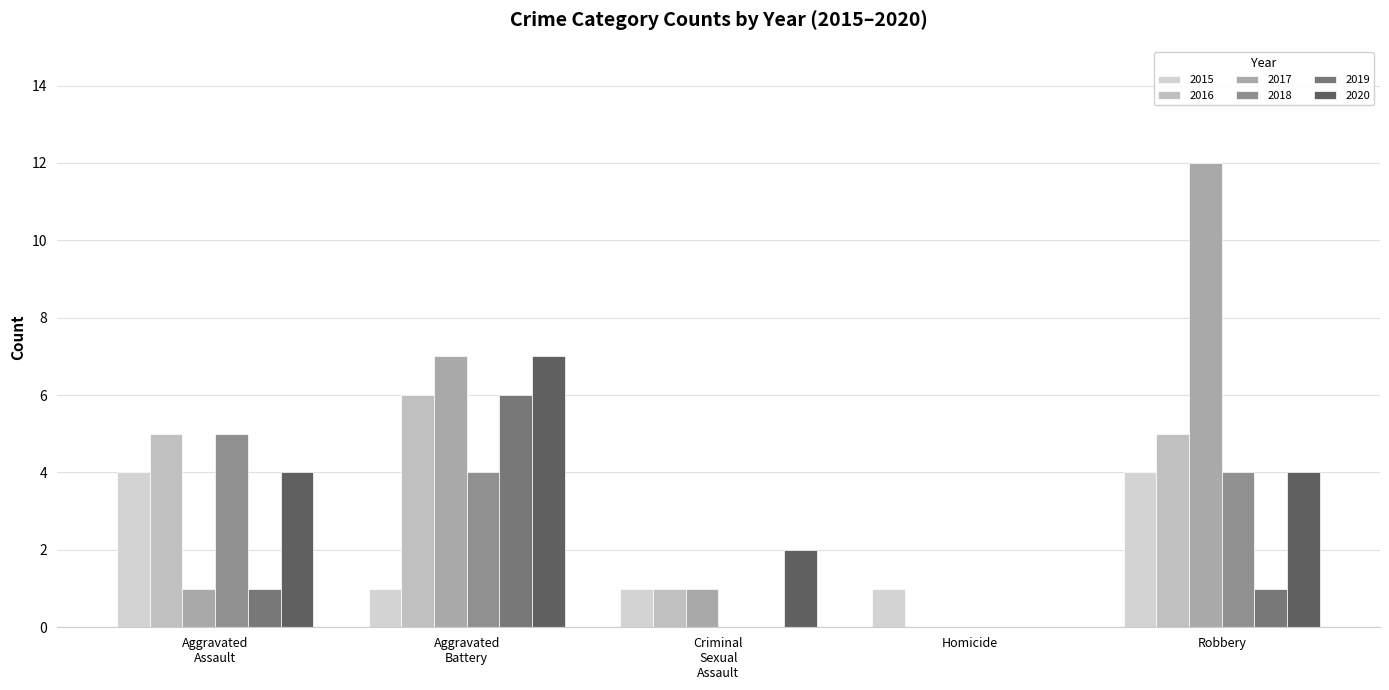

How many positive values does the 2017 series have?

4